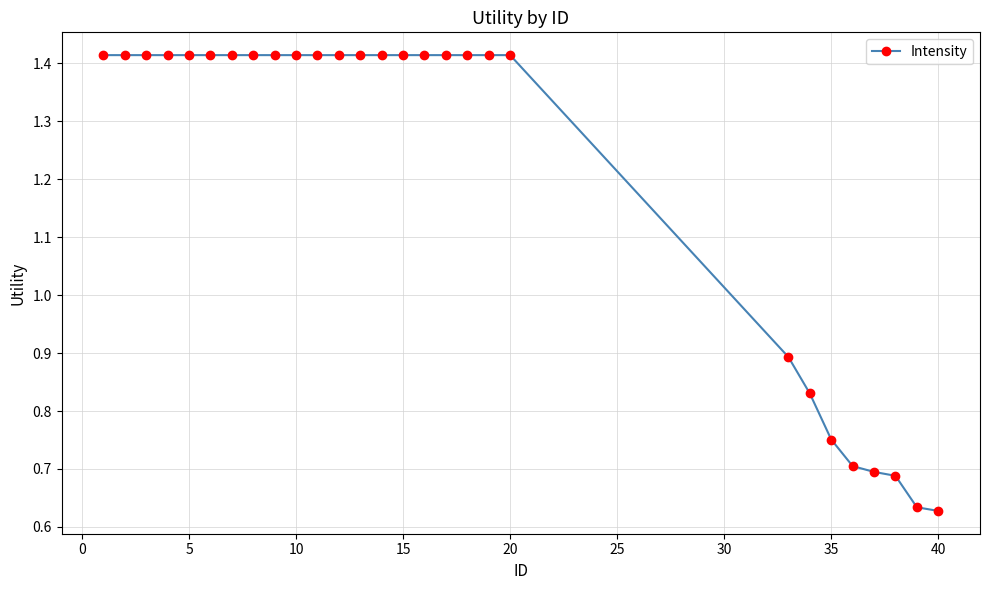

Count the number of values greater than 1.

20